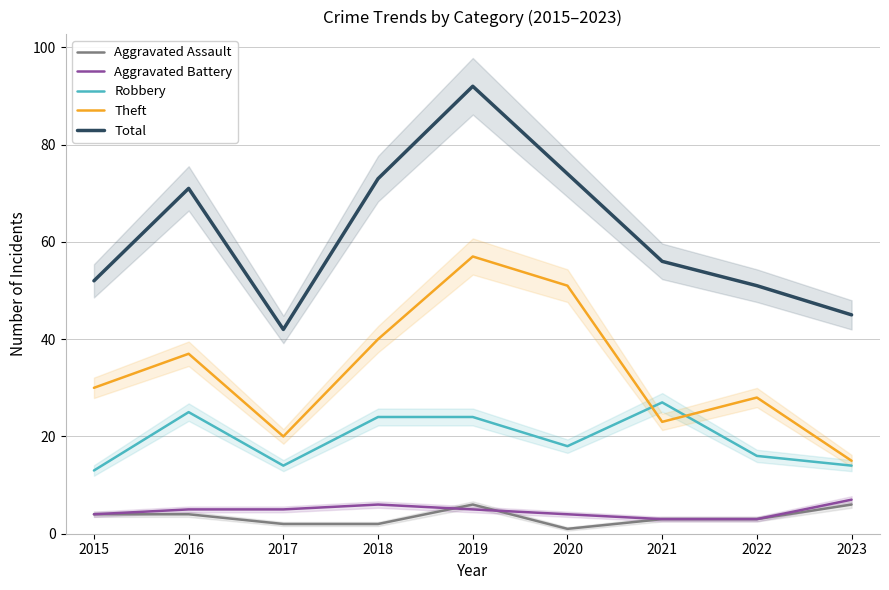

How many categories are shown in the chart?

9